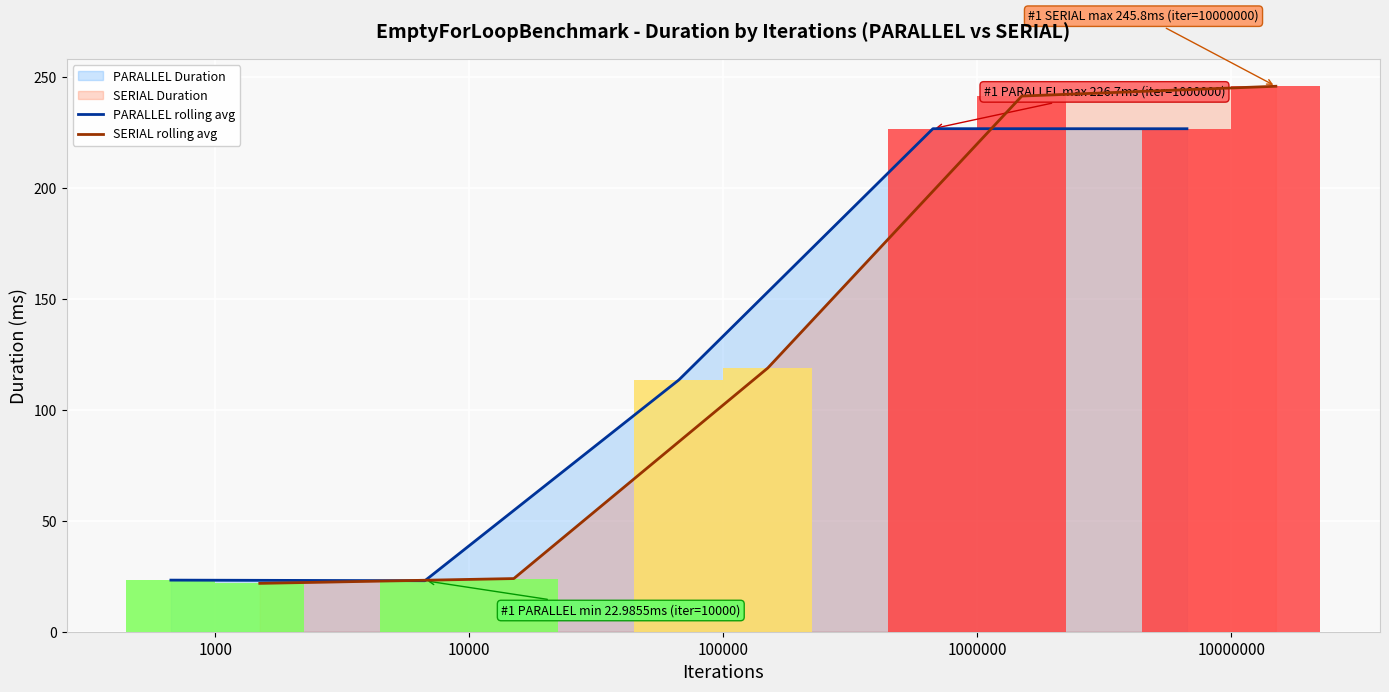

Which label corresponds to the largest value in the chart?

10000000